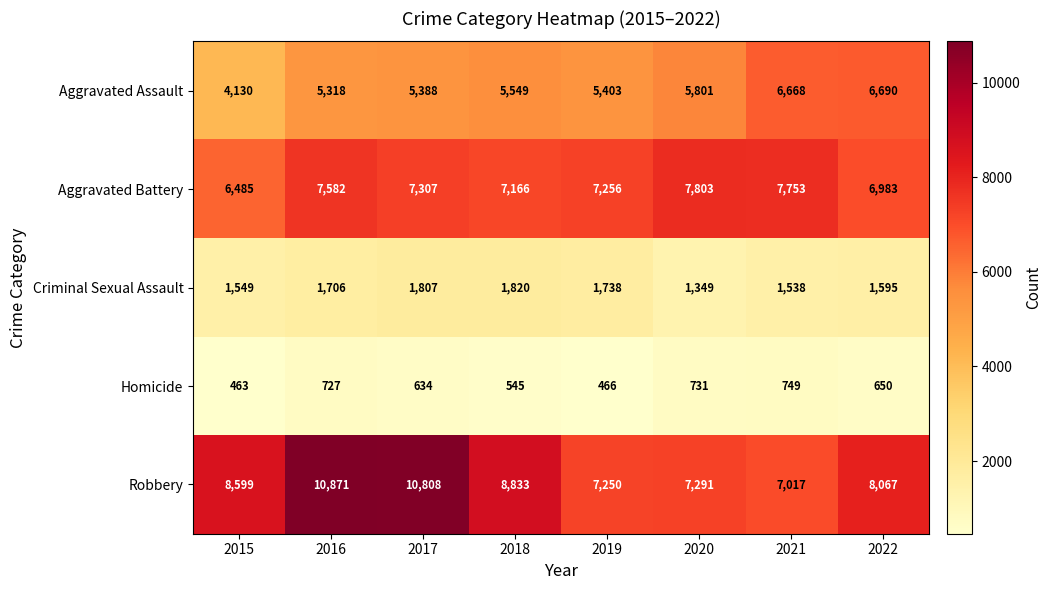

Which series has the largest total across all categories?

Robbery